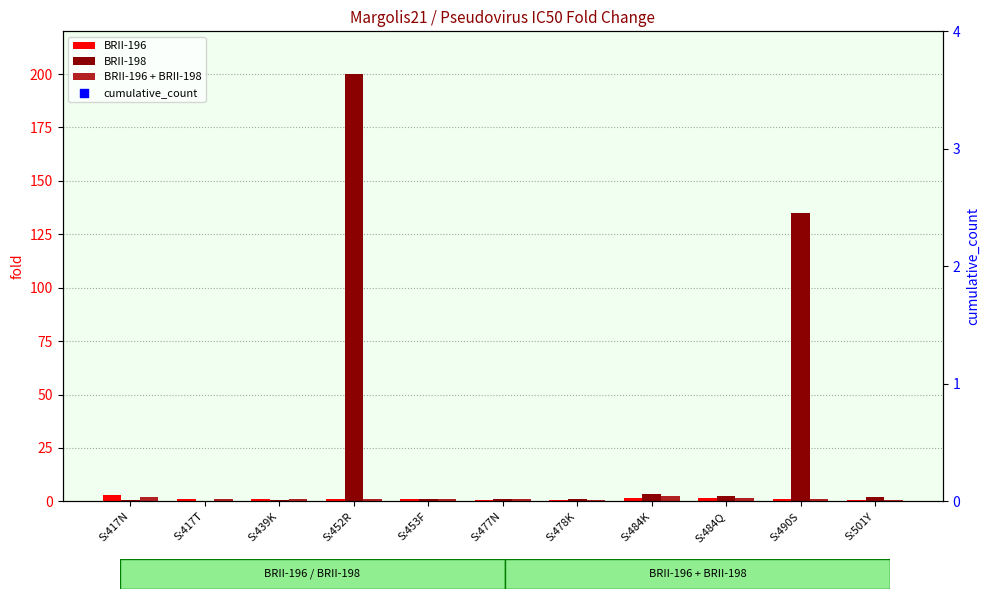

At which category is the sum across all series the highest?

S:452R